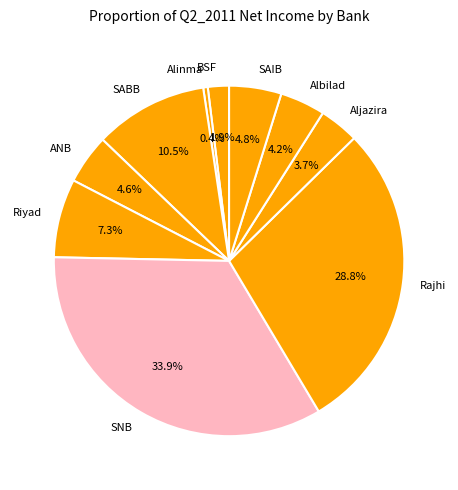

What is the total percentage of Rajhi and BSF?

30.7%